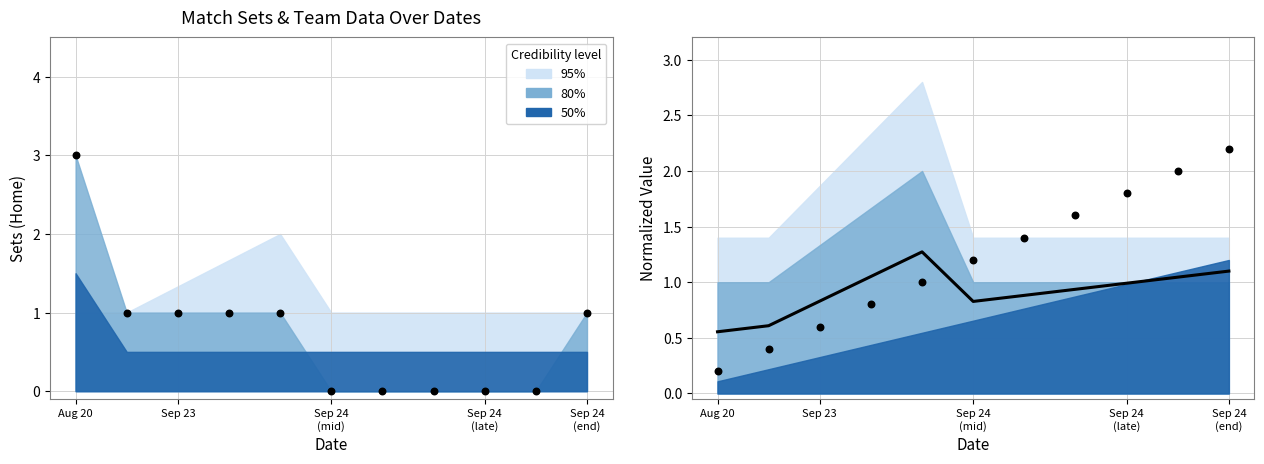

Which series contains the lowest Y value?

home_sets